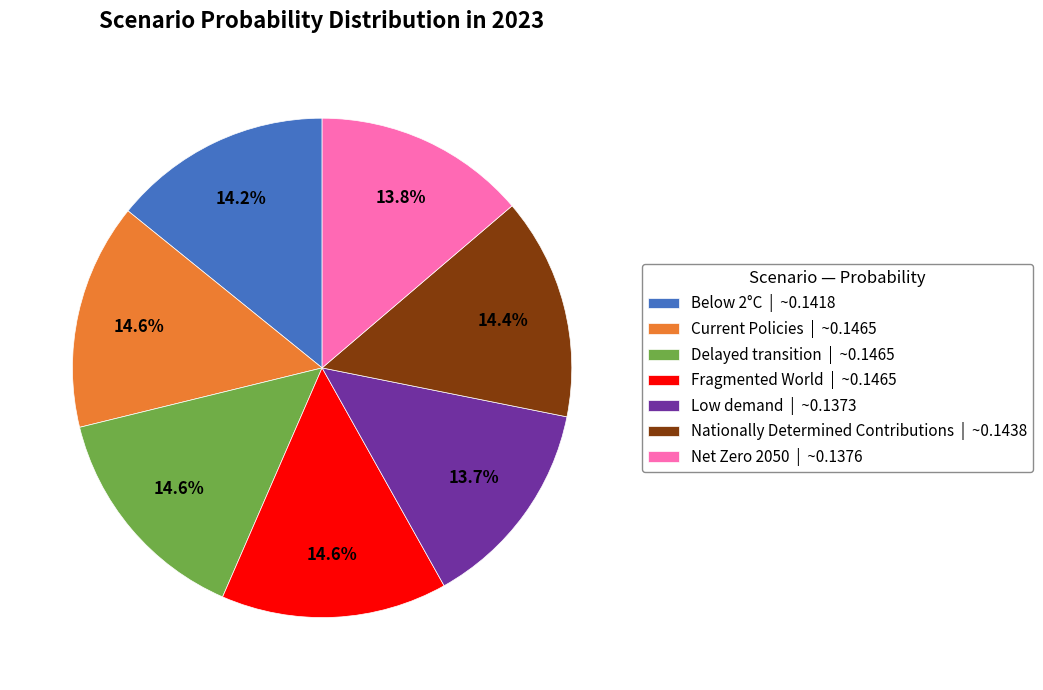

Does any single category account for the majority?

No